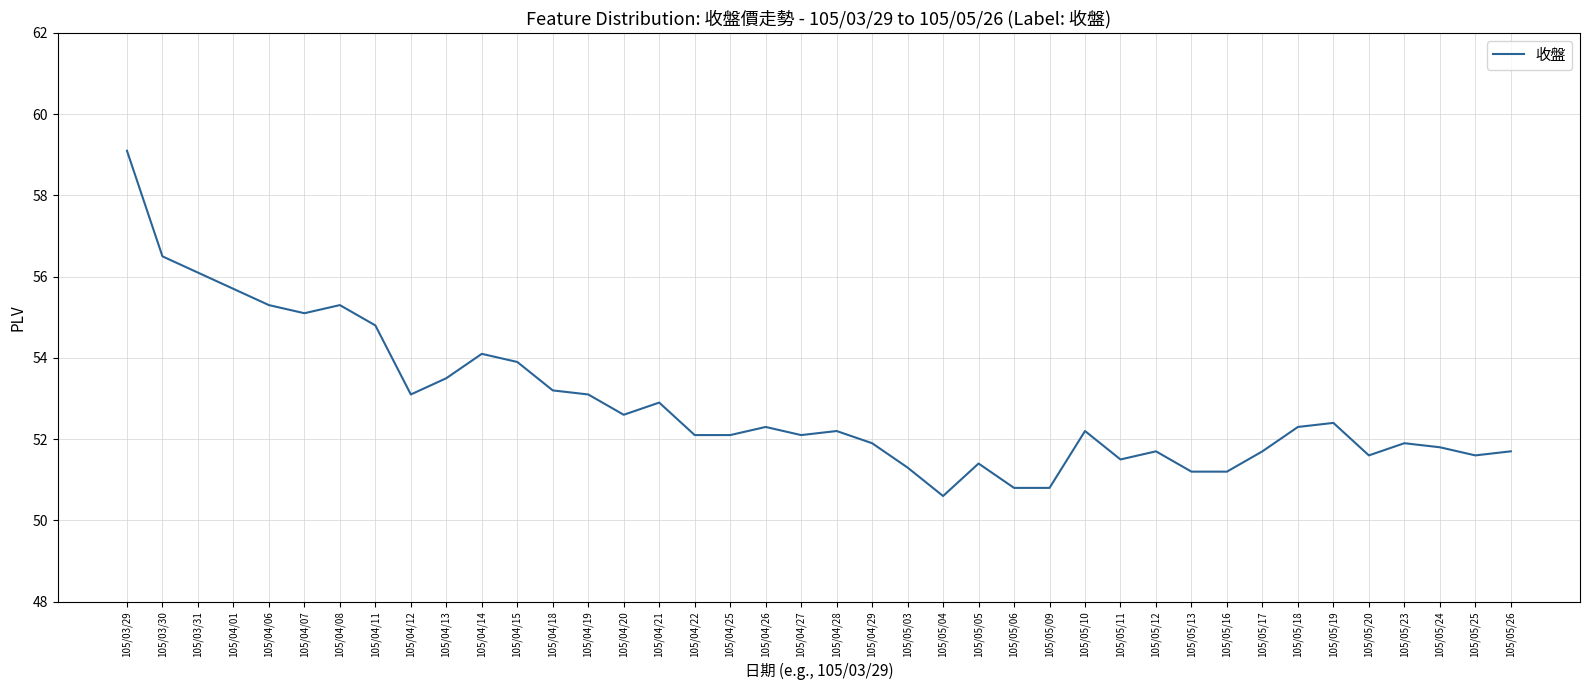

True or false: the data shows 72.3 at 105/05/09.

False